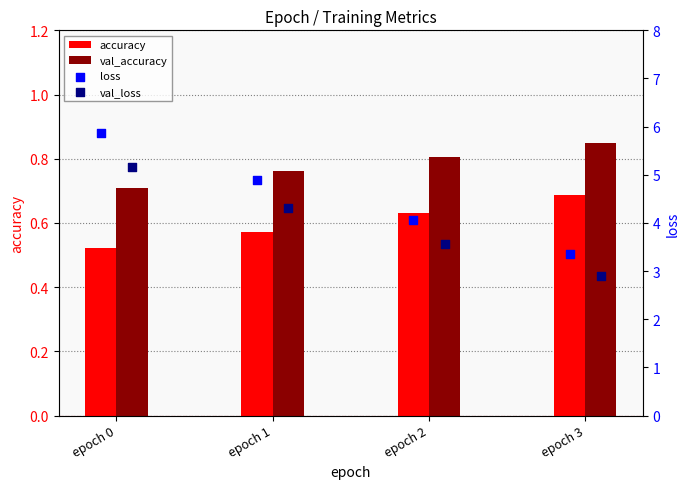

What are all the series names shown in the legend?

accuracy, val_accuracy, loss, val_loss